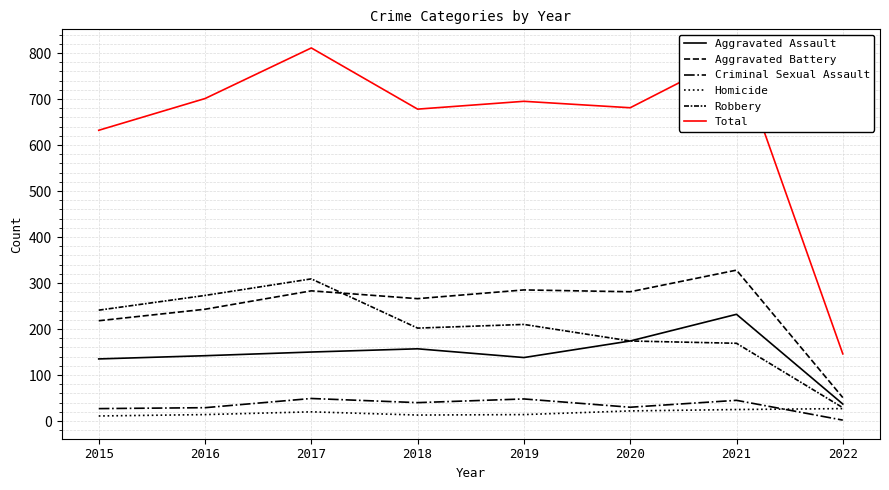

At which label is Aggravated Battery closest to 189?

2015